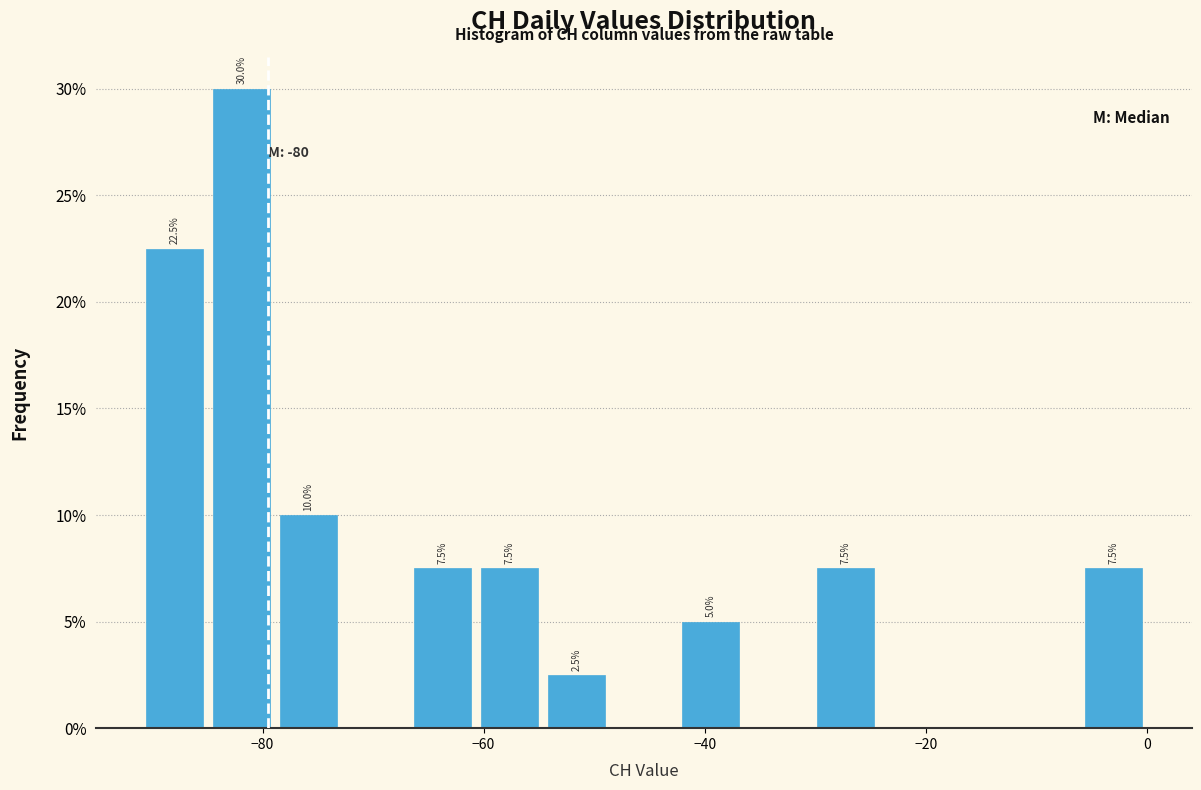

Around what value on the x-axis is the tallest bar? Give the approximate position of its centre, as read against the axis.

-82